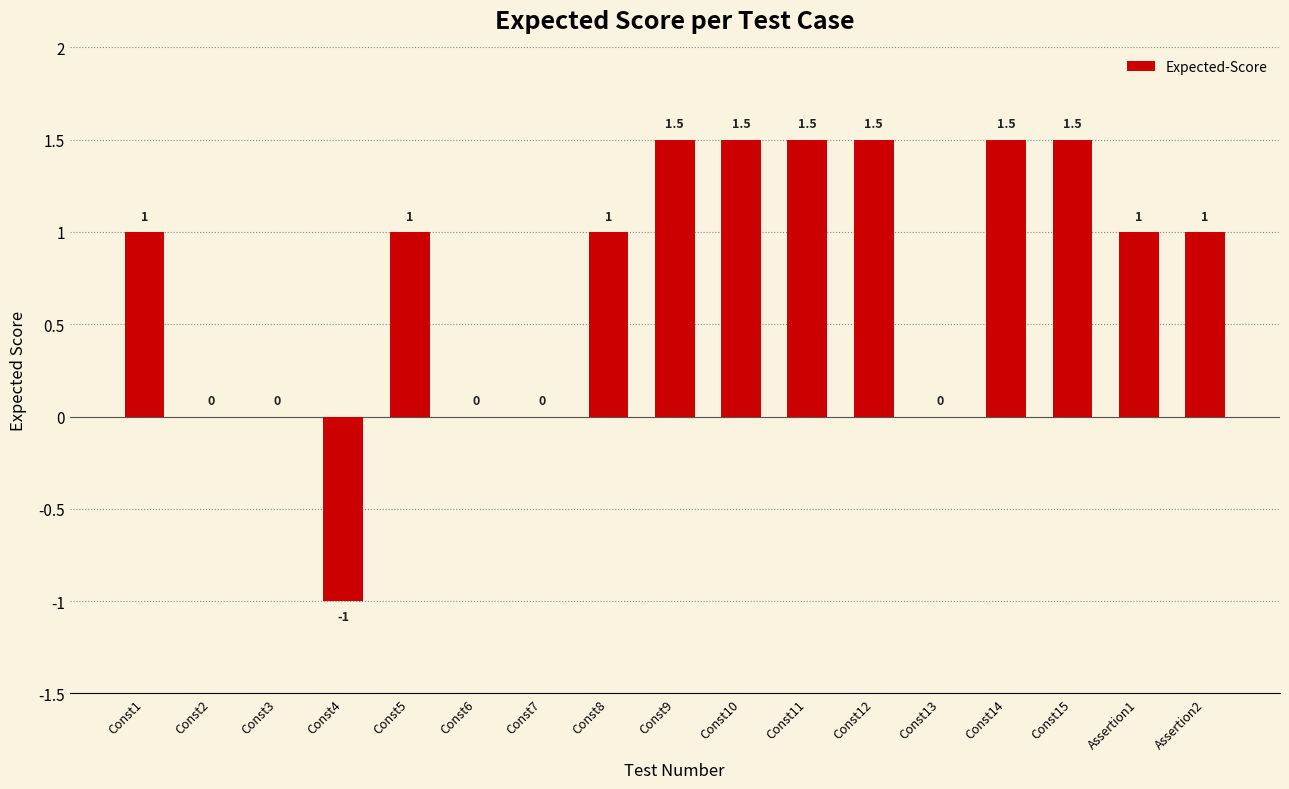

Reading right to left, what are all the values shown in this chart?

1.0	1.0	1.5	1.5	0.0	1.5	1.5	1.5	1.5	1.0	0.0	0.0	1.0	-1.0	0.0	0.0	1.0